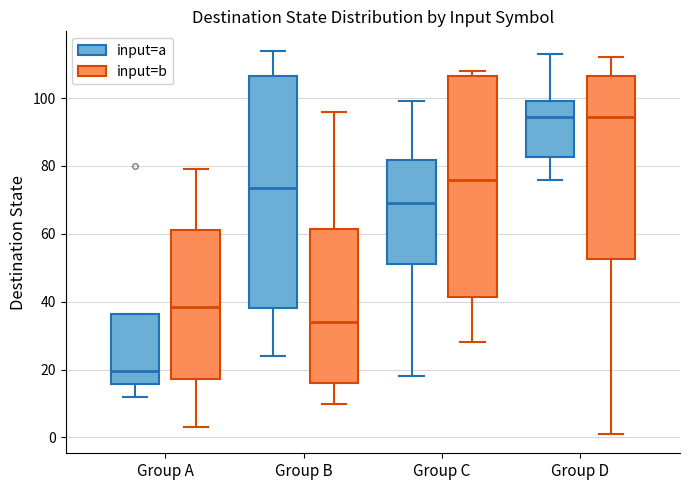

Reading left to right, read every box against the y-axis: the position of its median line, the range the box covers, and the ends of its whiskers. The values are not printed on the chart, so give them approximately, as read against the axis.

Group A (input=a): median 20, box 16 to 36, whiskers 12 to 36
Group A (input=b): median 38, box 18 to 62, whiskers 4 to 80
Group B (input=a): median 74, box 38 to 106, whiskers 24 to 114
Group B (input=b): median 34, box 16 to 62, whiskers 10 to 96
Group C (input=a): median 70, box 52 to 82, whiskers 18 to 100
Group C (input=b): median 76, box 42 to 106, whiskers 28 to 108
Group D (input=a): median 94, box 82 to 100, whiskers 76 to 114
Group D (input=b): median 94, box 52 to 106, whiskers 2 to 112